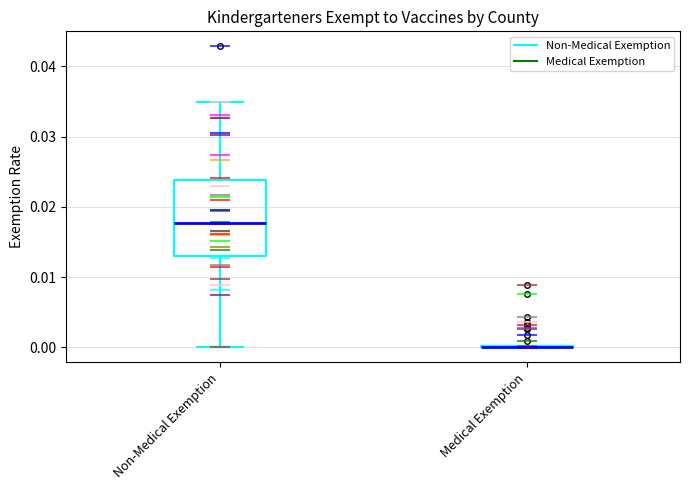

Reading left to right, read every box against the y-axis: the position of its median line, the range the box covers, and the ends of its whiskers. The values are not printed on the chart, so give them approximately, as read against the axis.

Non-Medical Exemption: median 0.018, box 0.013 to 0.024, whiskers 0.000 to 0.035
Medical Exemption: box collapsed to a line at 0.000, whiskers 0.000 to 0.000